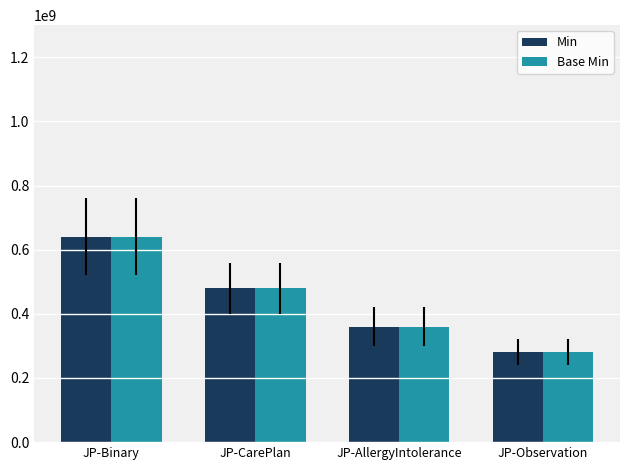

Does the chart contain any negative values?

No